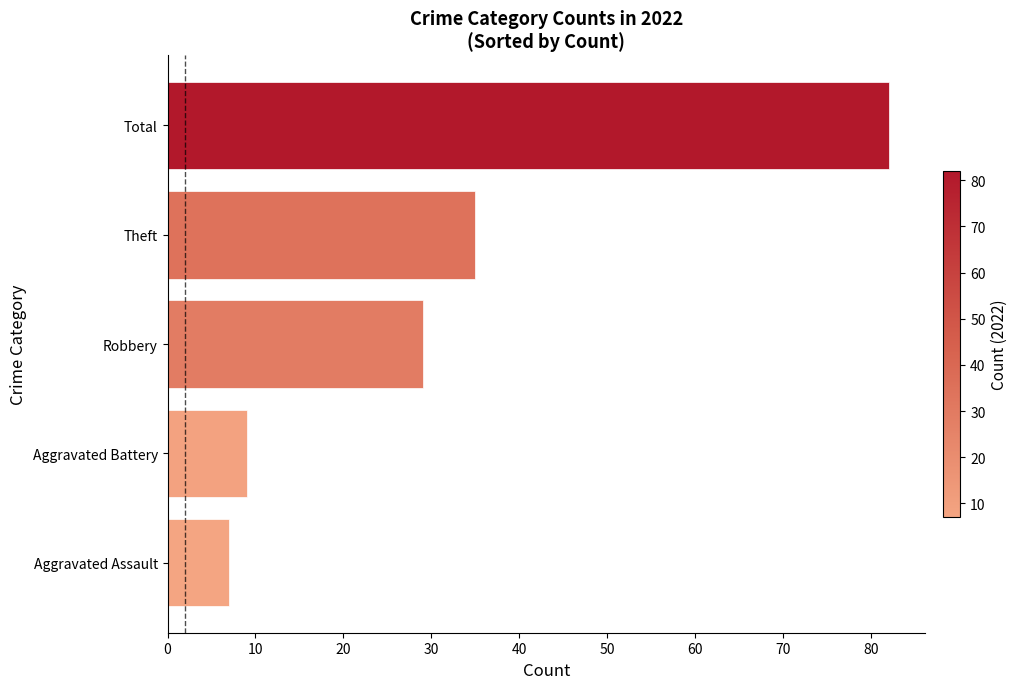

The chart shows a value of 9 at Aggravated Battery. True or false?

True